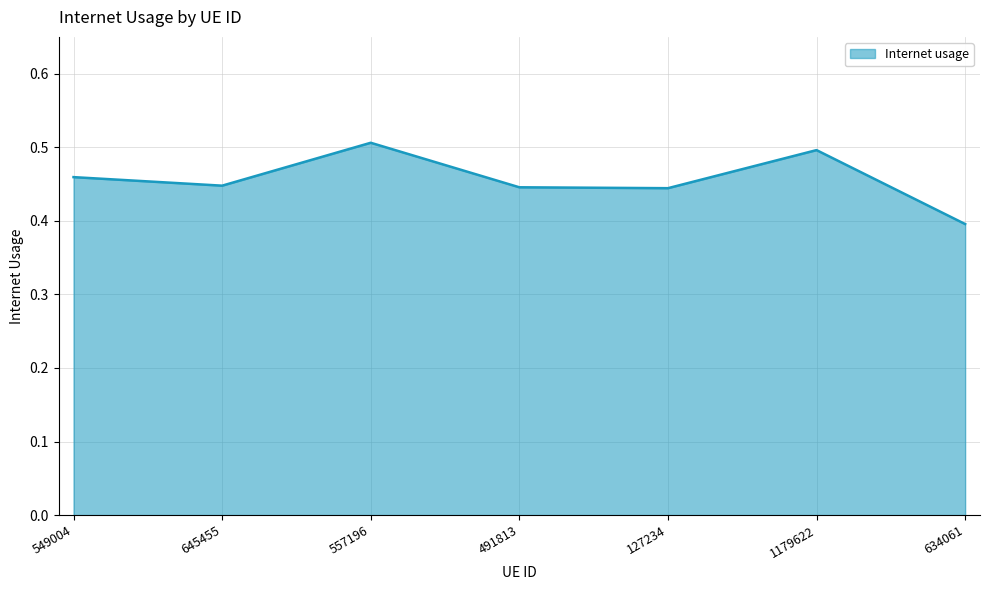

What is the sum of all values?

3.2